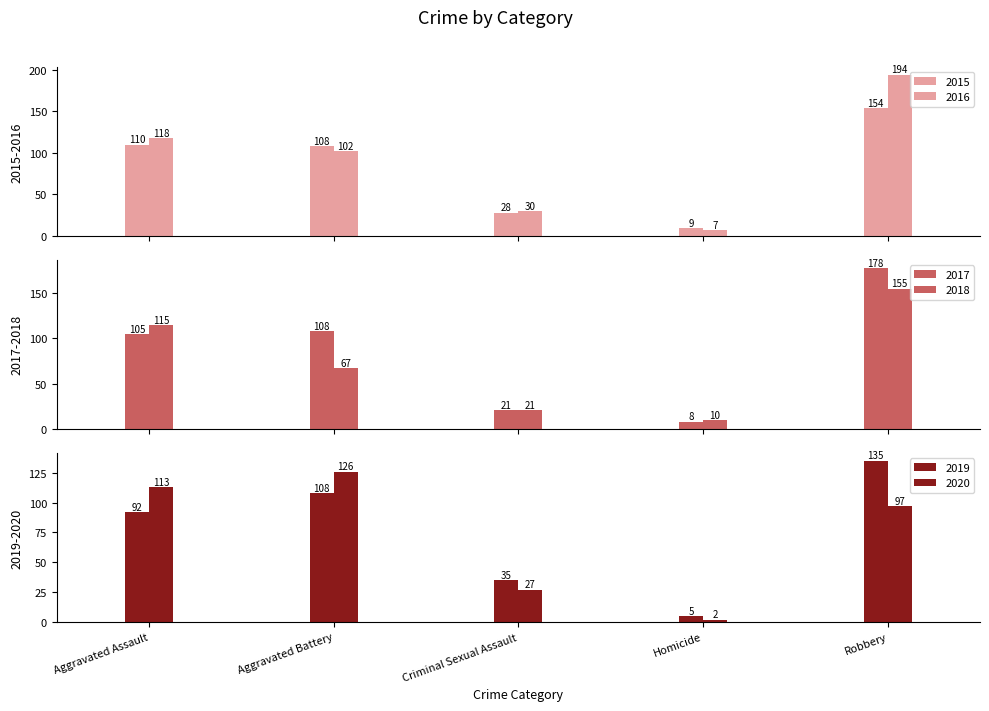

List the series in order of their peak value, highest first.

2016, 2017, 2018, 2015, 2019, 2020